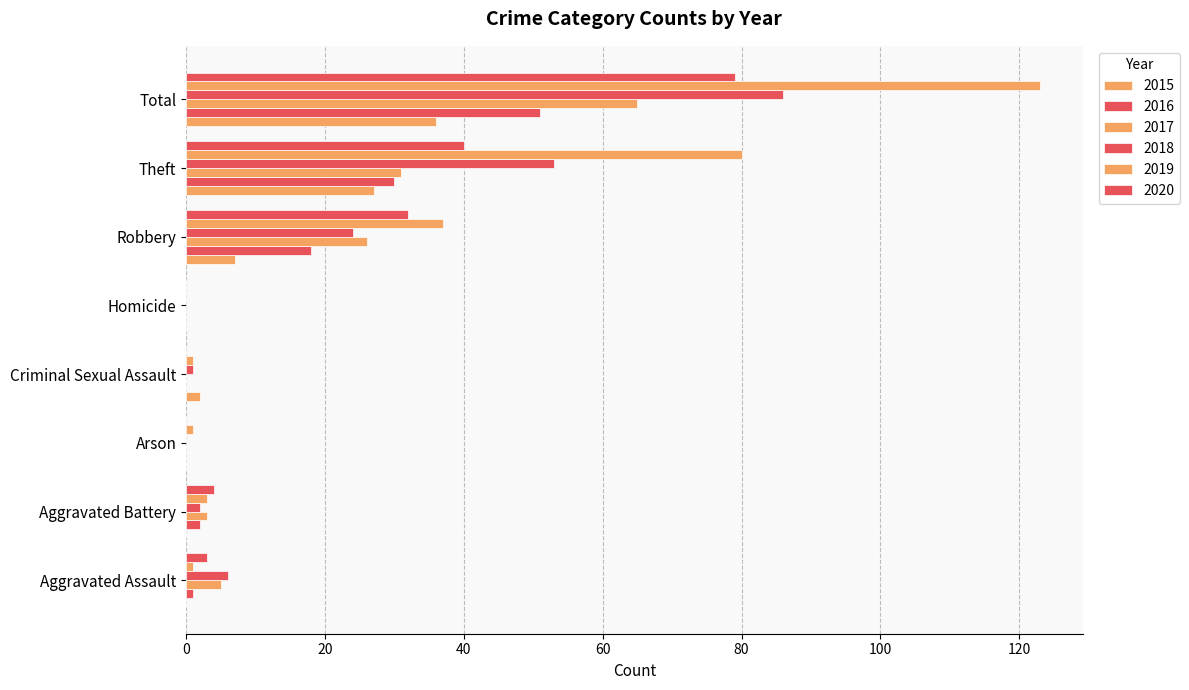

What is the spread (max minus min) of values at Robbery?

30